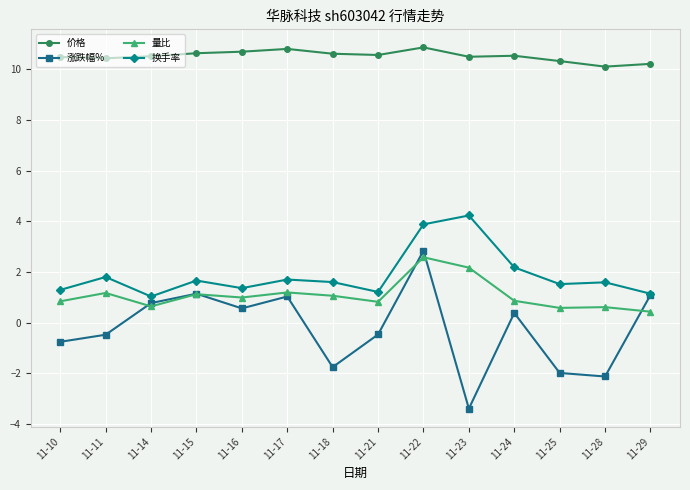

What is the difference between the second highest and second lowest values in the 涨跌幅% series?

3.3